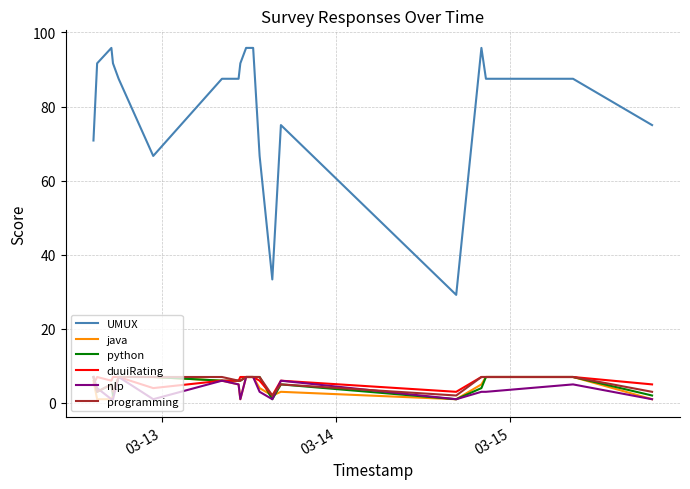

What is the difference between the maximum and second lowest values in the python series?

6.0